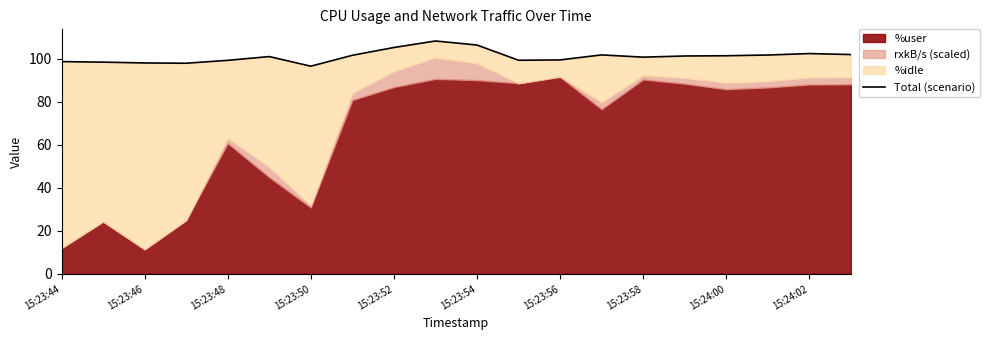

How many points are higher than both their immediate neighbors (excluding endpoints)?

4